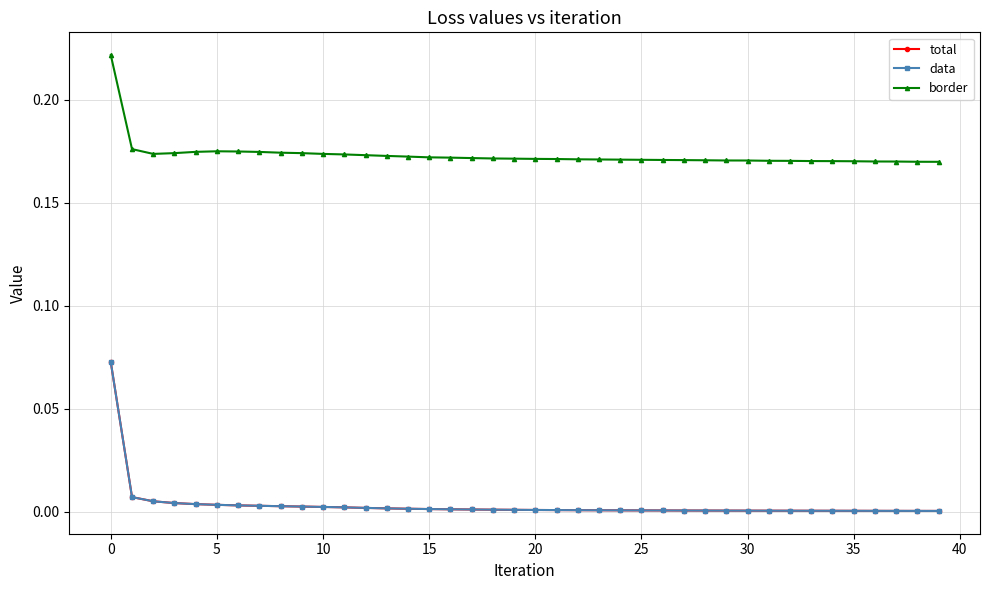

At how many categories does at least one series exceed 0?

40